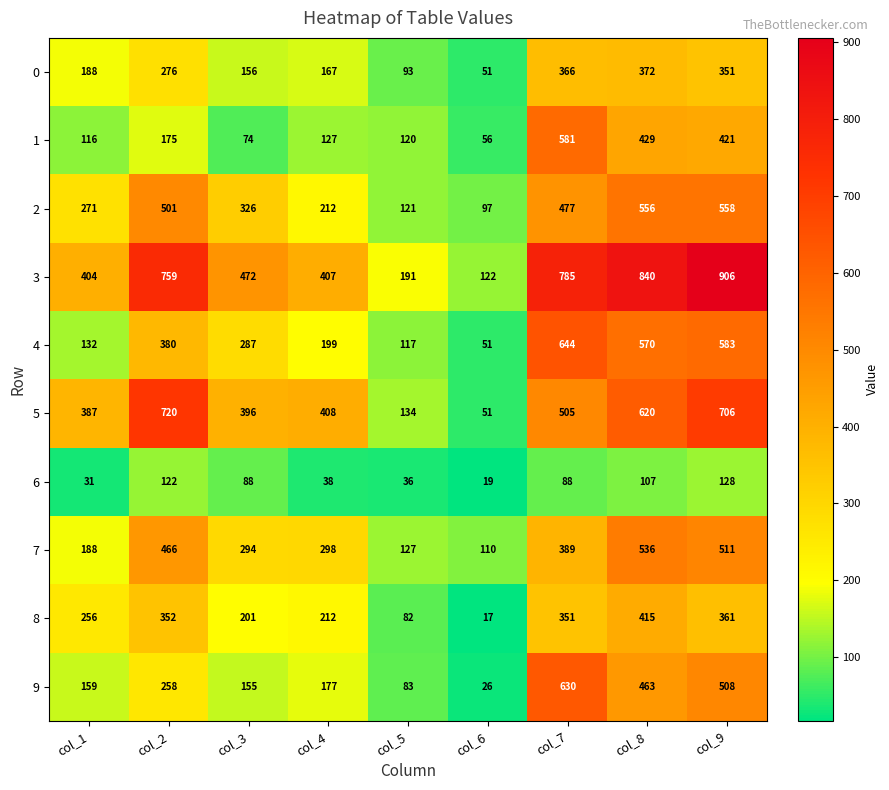

True or false: 6 has a value of 88 at col_3.

True